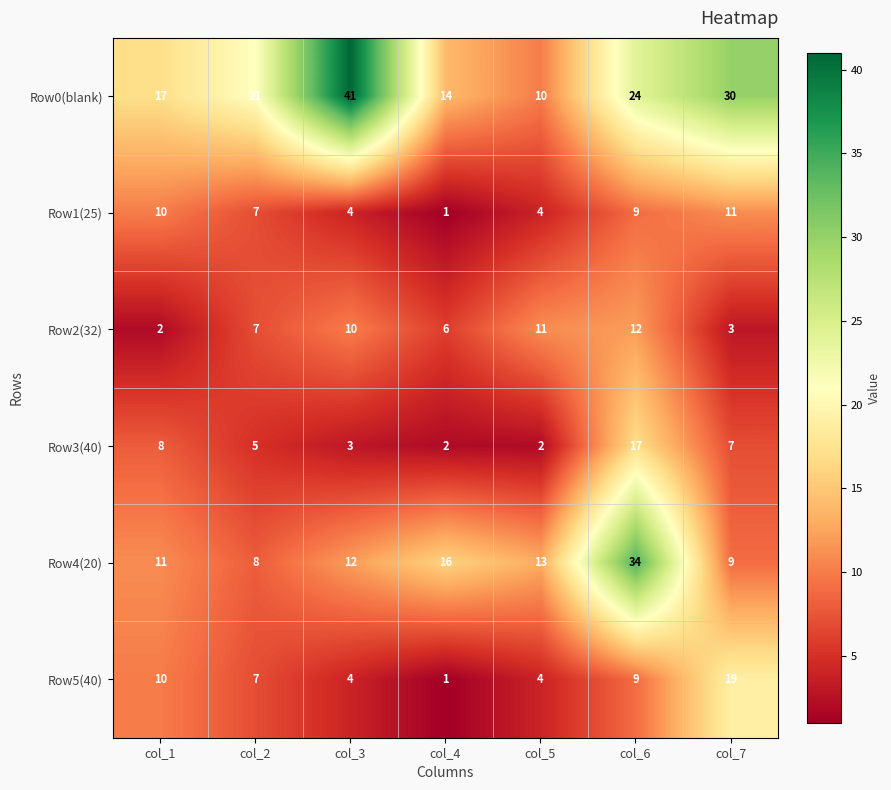

At which label does Row0(blank) reach its peak?

col_3